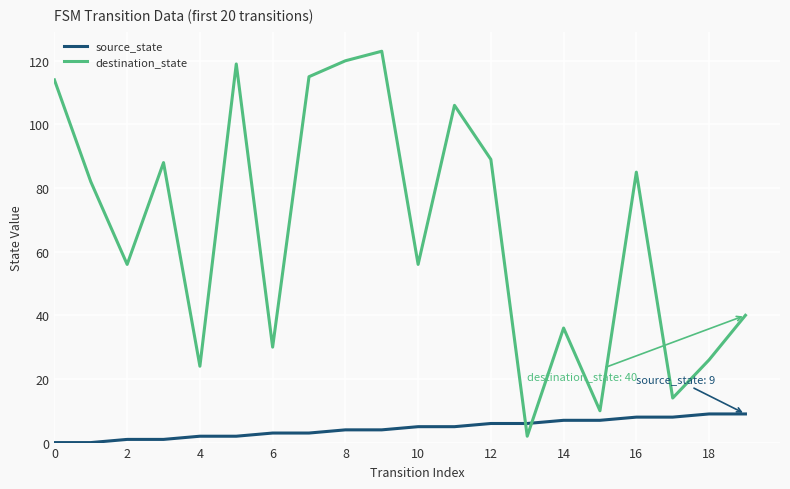

What is the highest value of the source_state series?

9